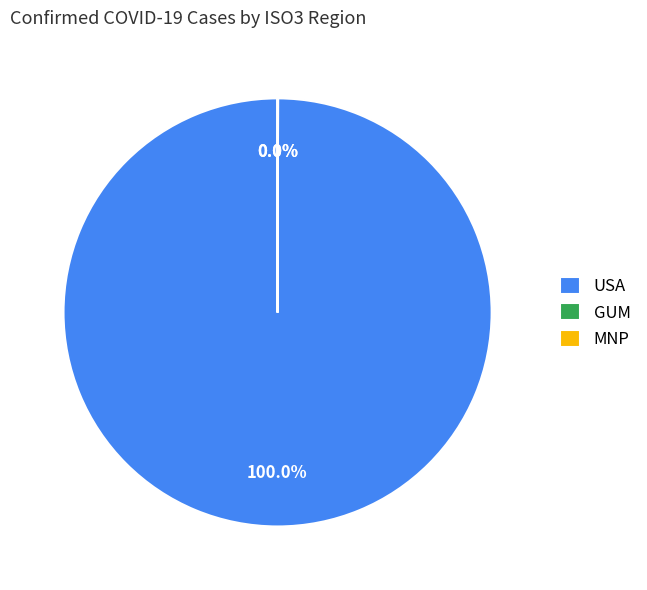

Which slice represents more than half of the pie?

USA